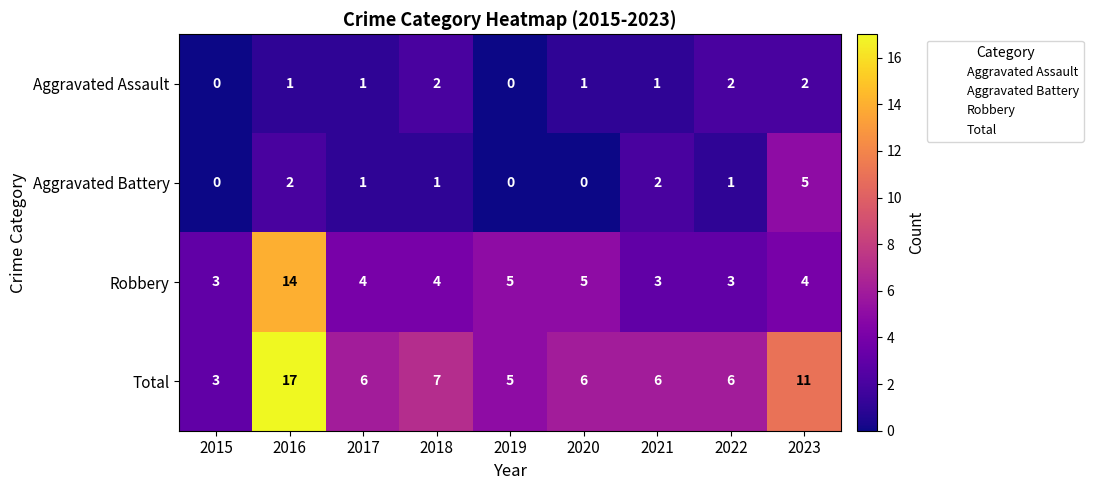

True or false: Total has a value of 6 at 2022.

True